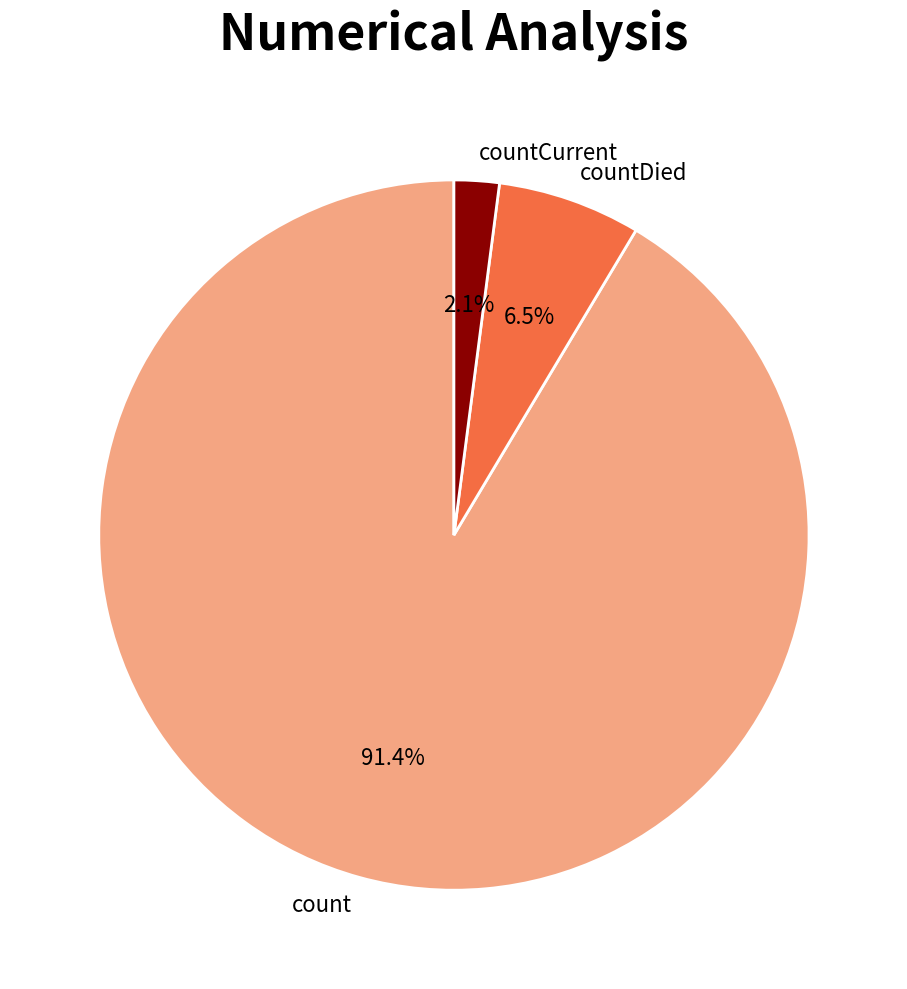

To the nearest percent, what percentage of the pie is count?

91%